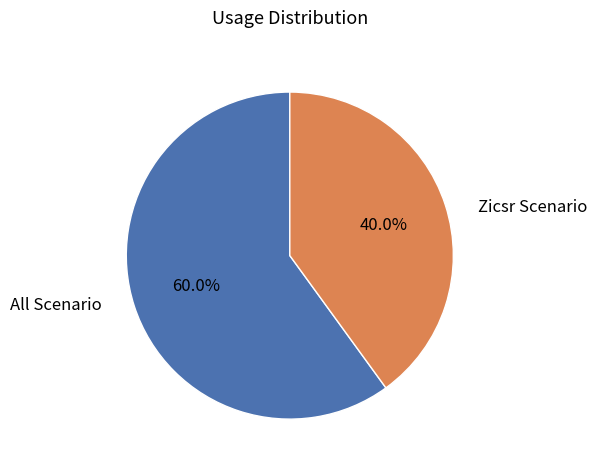

Is there any slice that represents more than half of the pie?

Yes